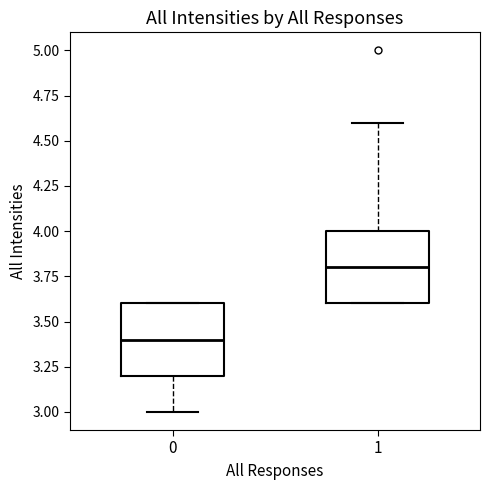

Reading left to right, read every box against the y-axis: the position of its median line, the range the box covers, and the ends of its whiskers. The values are not printed on the chart, so give them approximately, as read against the axis.

0: median 3.4, box 3.2 to 3.6, whiskers 3.0 to 3.6
1: median 3.8, box 3.6 to 4.0, whiskers 3.6 to 4.6